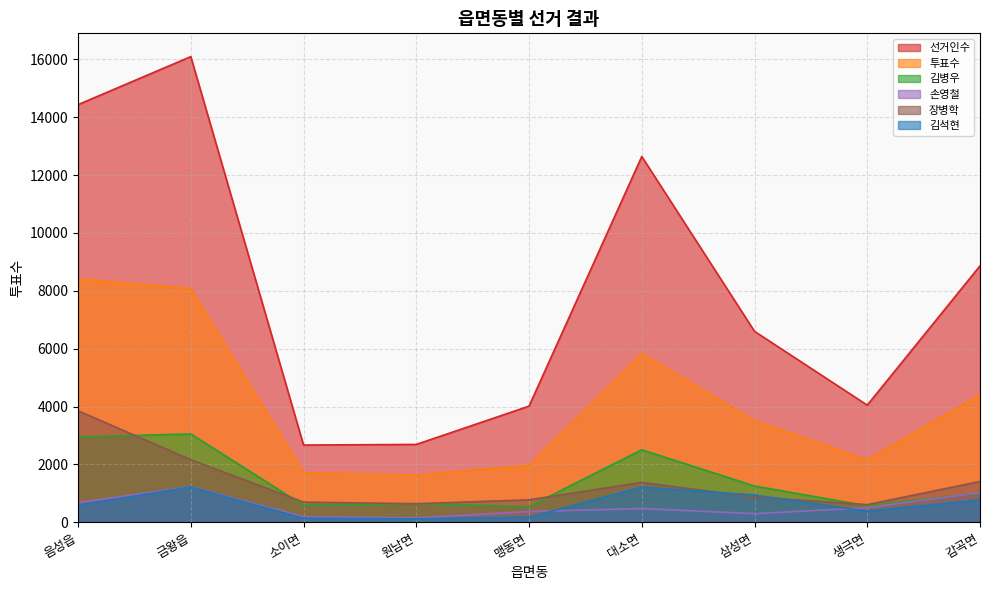

Read the 김석현 value at 소이면.

138